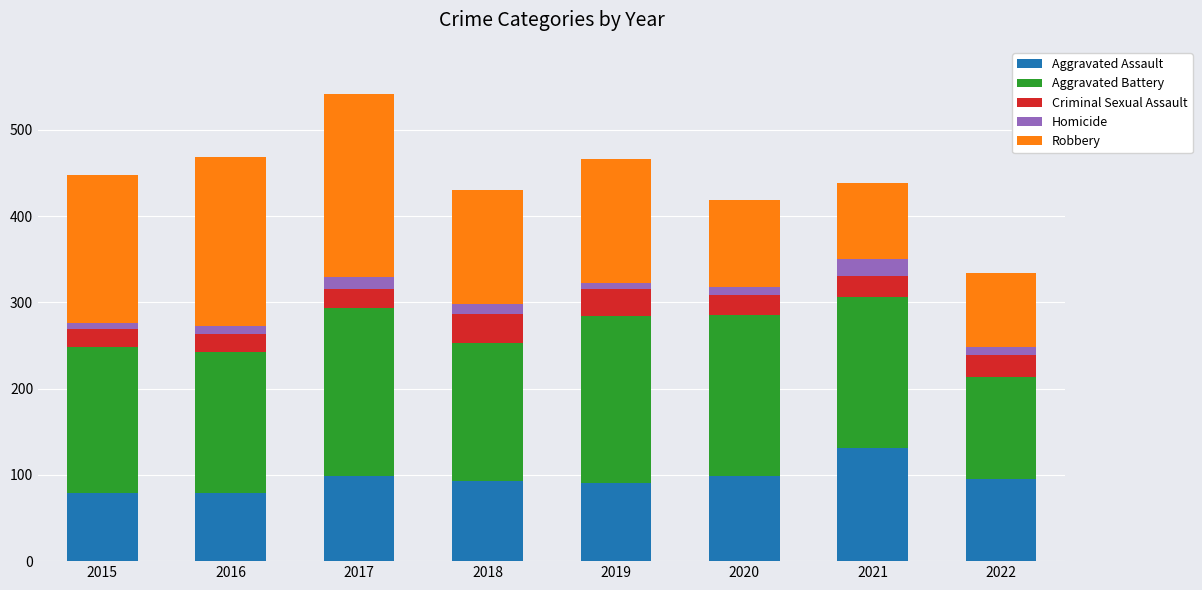

How many bars are there in total?

8